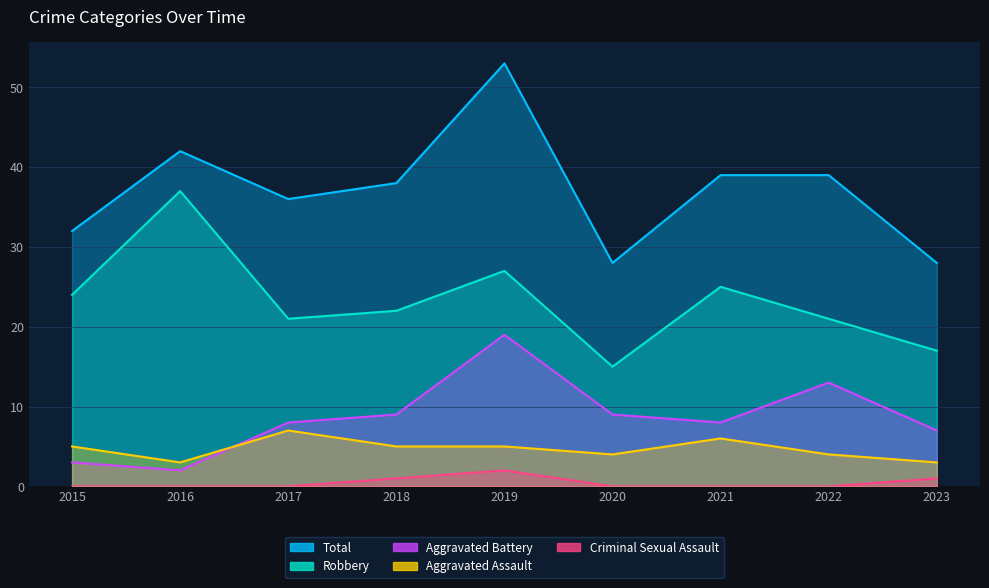

How many series are shown in this chart?

5